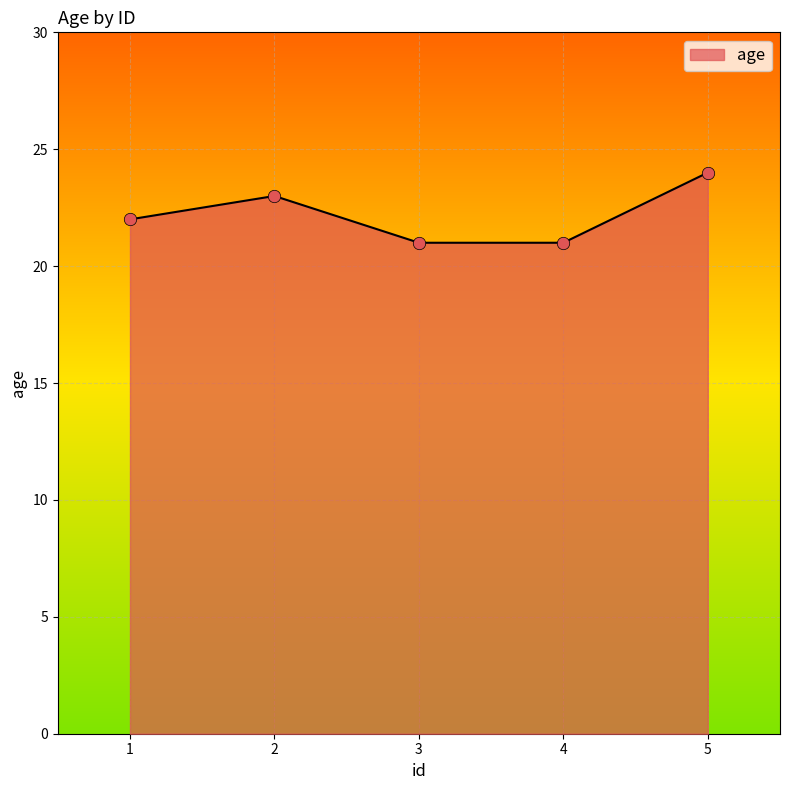

Between 2 and 4, which is larger?

2